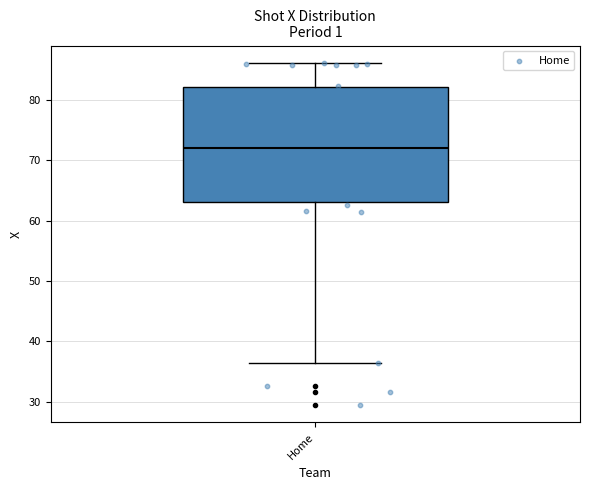

Read this box plot against the y-axis: the position of the median line, the range covered by the box, and the ends of both whiskers. The values are not printed on the chart, so give them approximately, as read against the axis.

median 72, box 63 to 82, whiskers 36 to 86